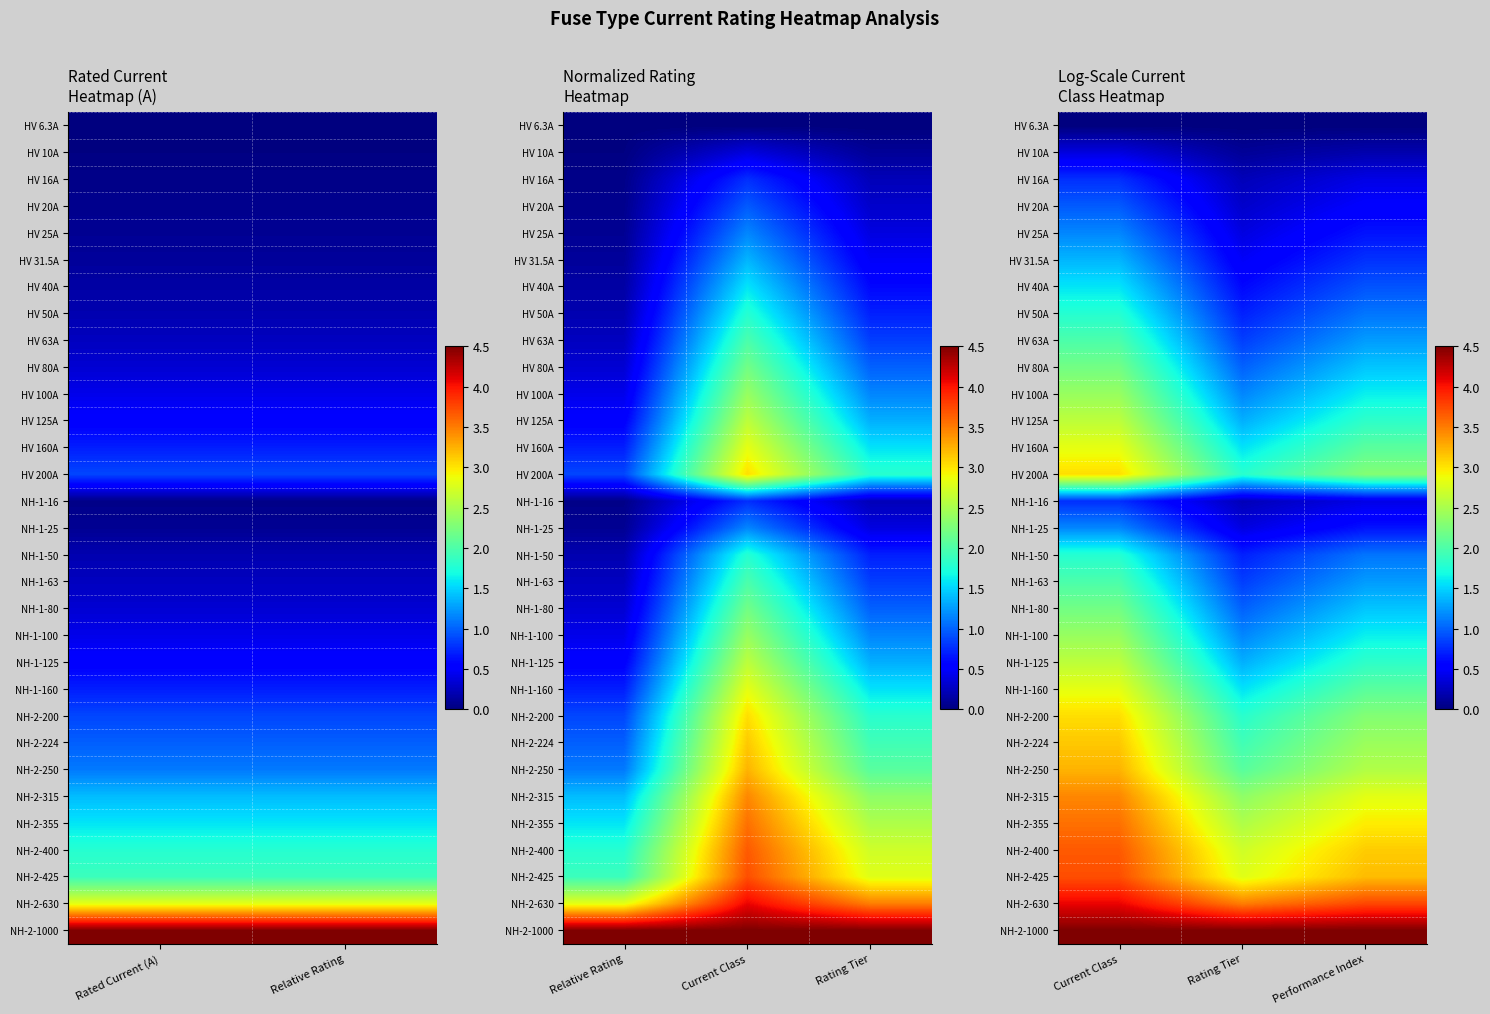

At which category is the sum across all series the highest?

Current Class